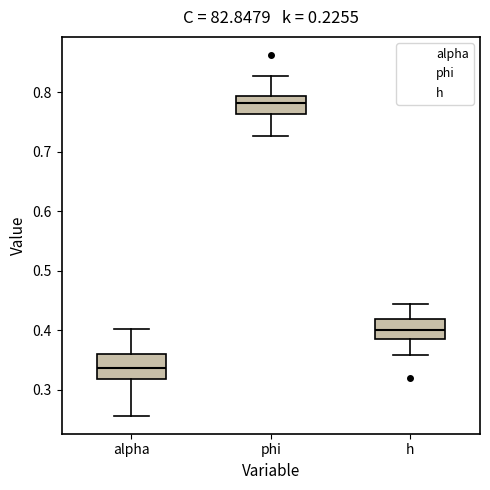

Reading left to right, read every box against the y-axis: the position of its median line, the range the box covers, and the ends of its whiskers. The values are not printed on the chart, so give them approximately, as read against the axis.

alpha: median 0.34, box 0.32 to 0.36, whiskers 0.26 to 0.40
phi: median 0.78, box 0.76 to 0.79, whiskers 0.73 to 0.83
h: median 0.40, box 0.39 to 0.42, whiskers 0.36 to 0.44